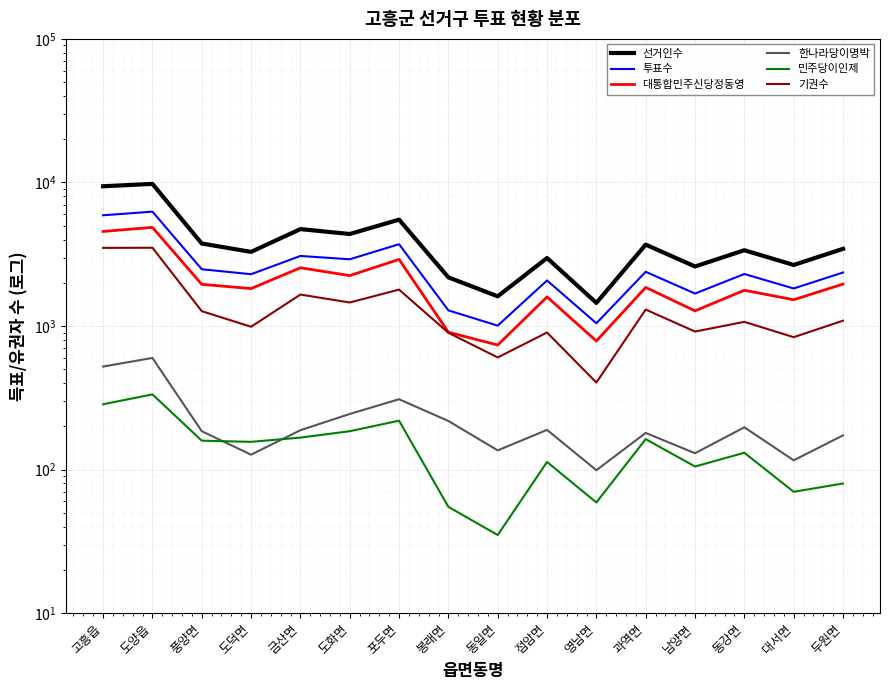

What is the value of the 투표수 point at the 12th from the left?

2387